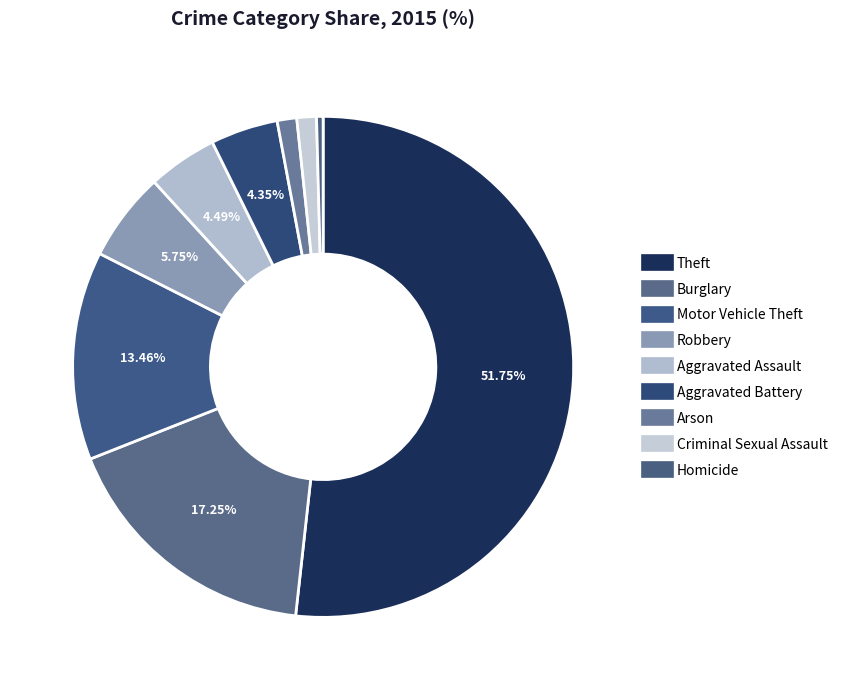

What is the majority slice?

Theft